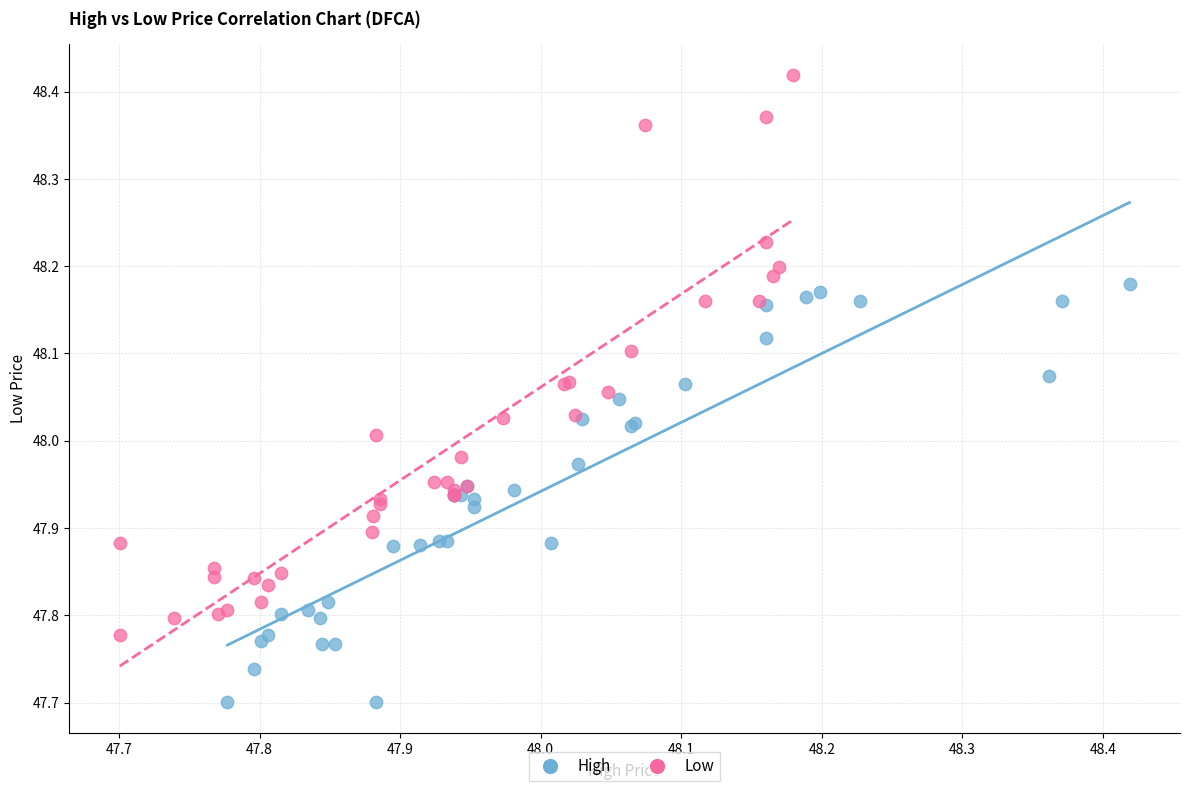

Which series reaches the minimum Y coordinate?

High